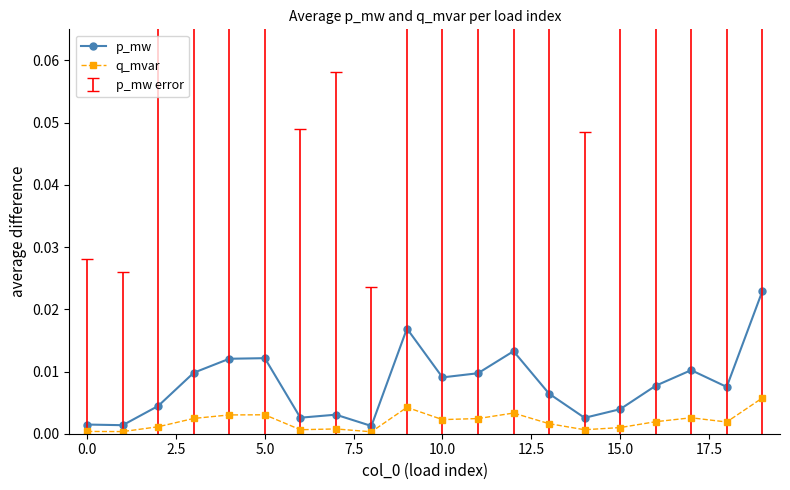

True or false: q_mvar has more than 2 points higher than both neighbors.

True